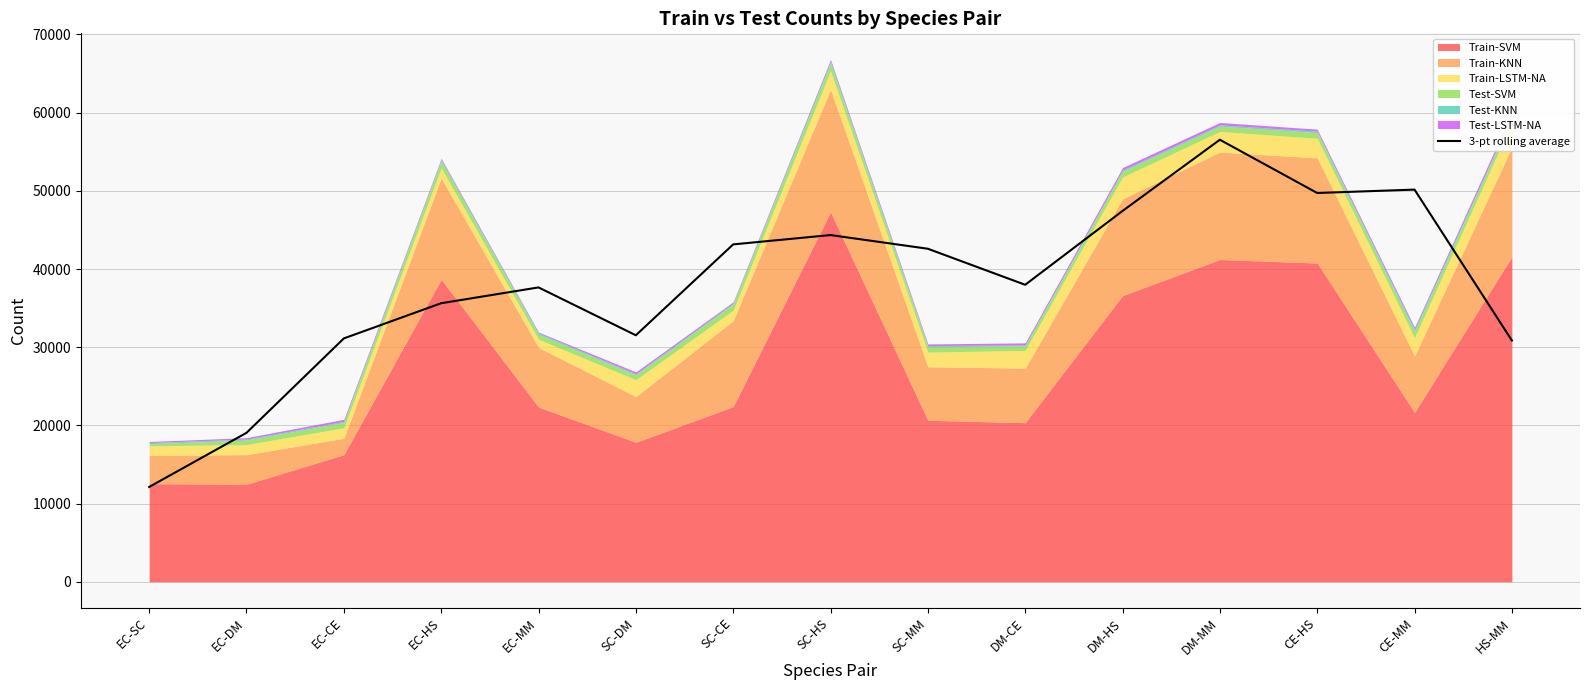

Is it true that the value at DM-HS is 17735.7?

False